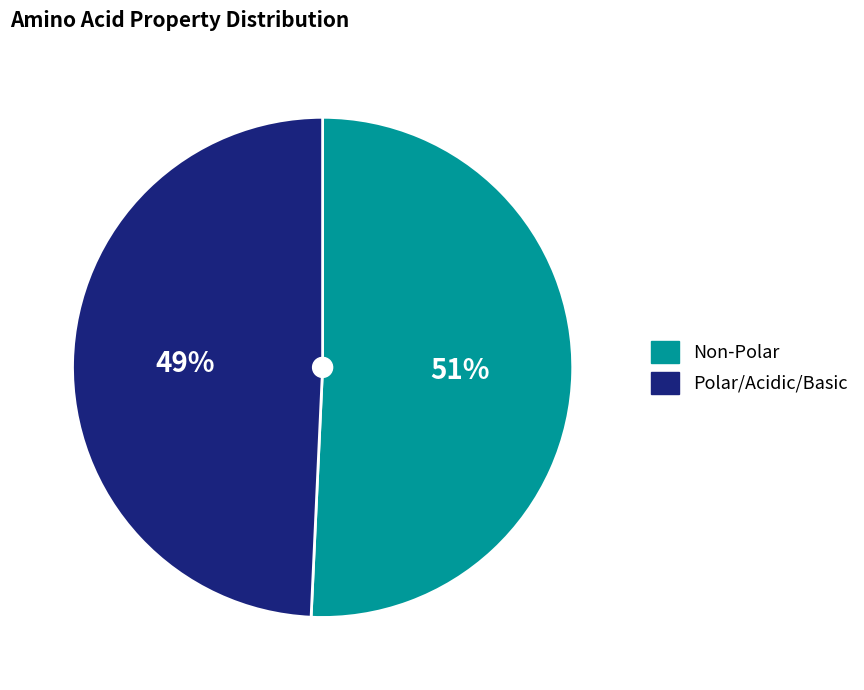

Count the number of slices in the pie.

2